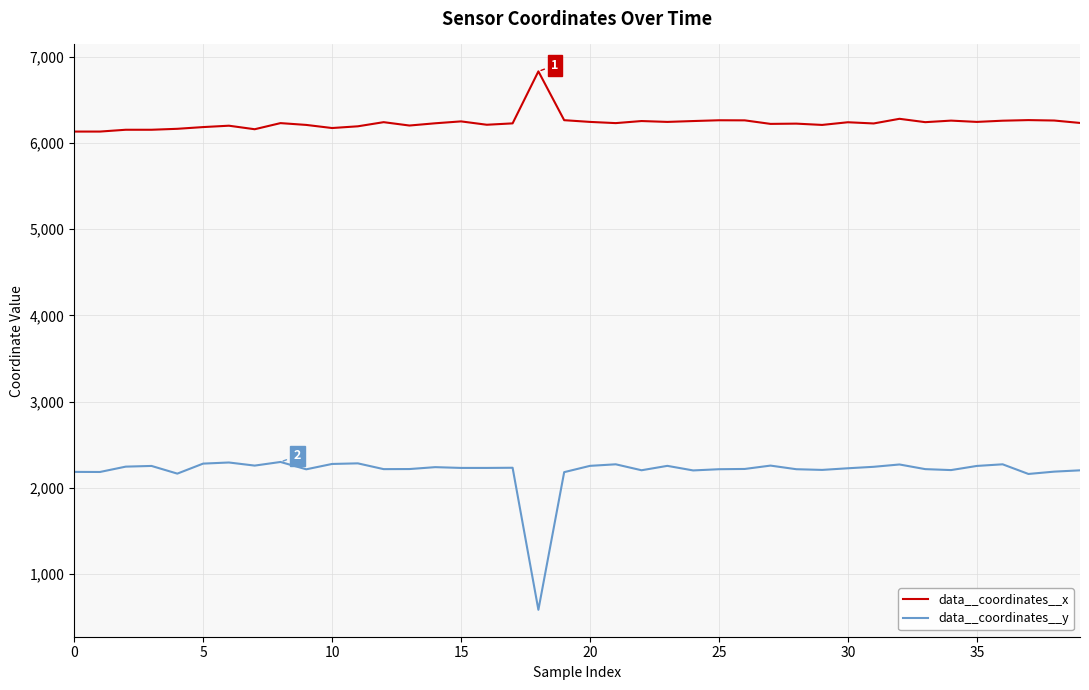

Rank the series by their average value, from lowest to highest.

data__coordinates__y, data__coordinates__x